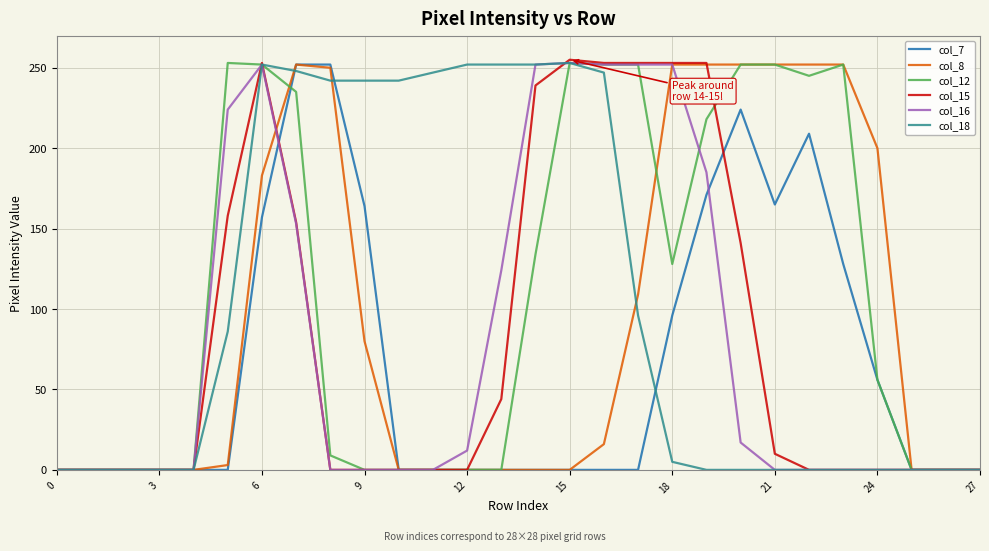

True or false: col_8 has a value of 80 at 9.

True